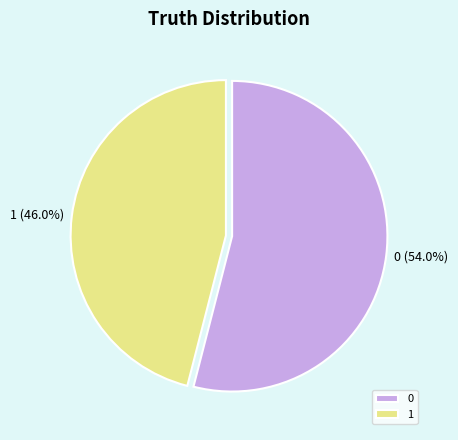

What percentage is the 0 slice, to the nearest percent?

54%